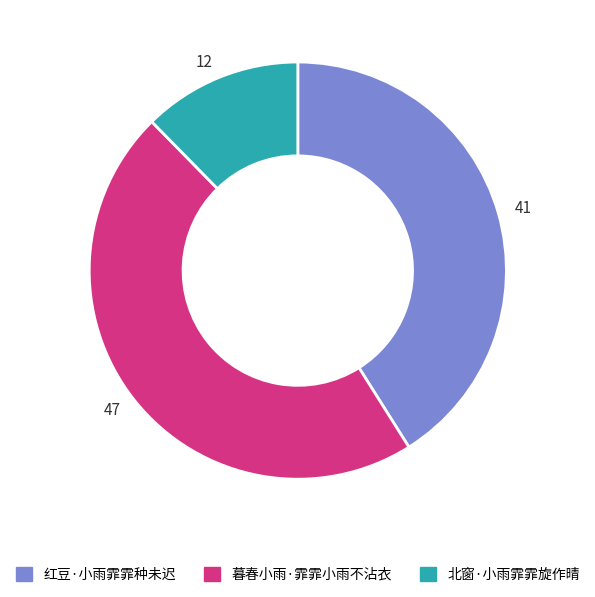

What is the ratio of the value at 暮春小雨·霏霏小雨不沾衣 to the value at 北窗·小雨霏霏旋作晴?

3.8